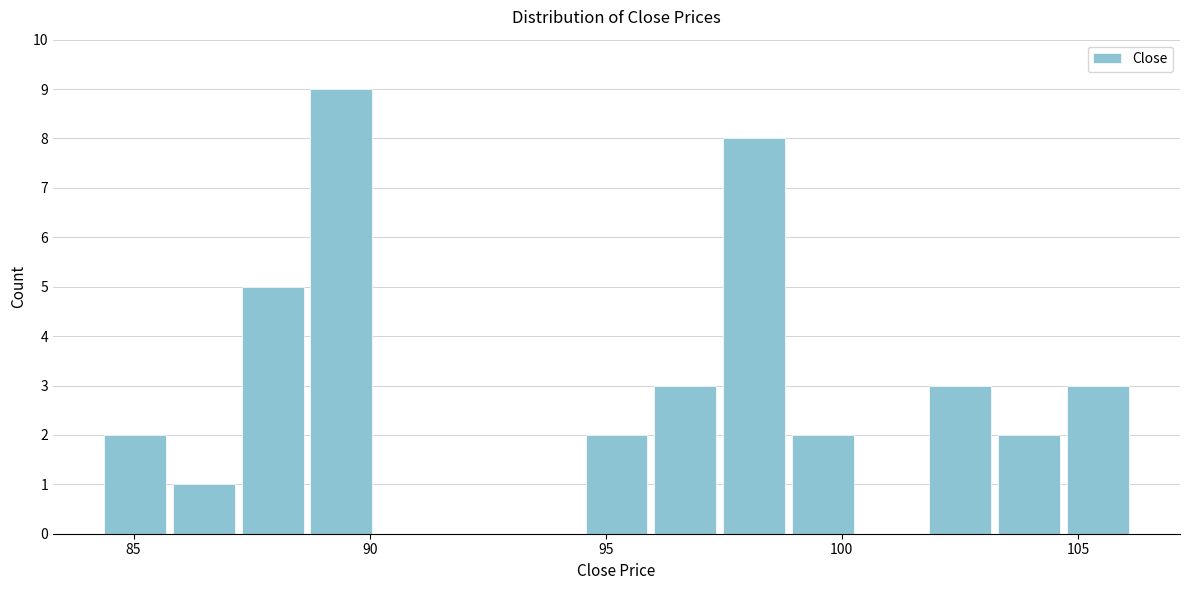

Around what value on the x-axis is the tallest bar? Give the approximate position of its centre, as read against the axis.

89.5